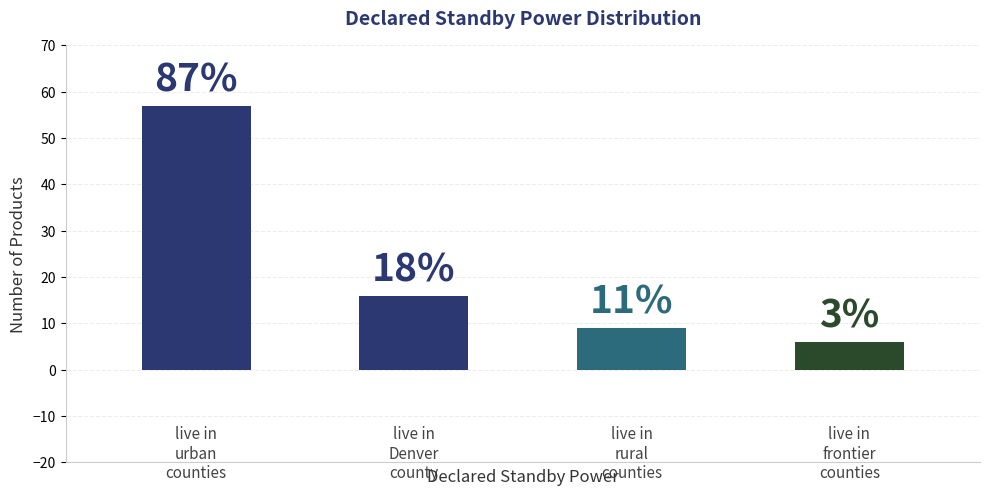

What is the difference between the maximum and minimum values?

51